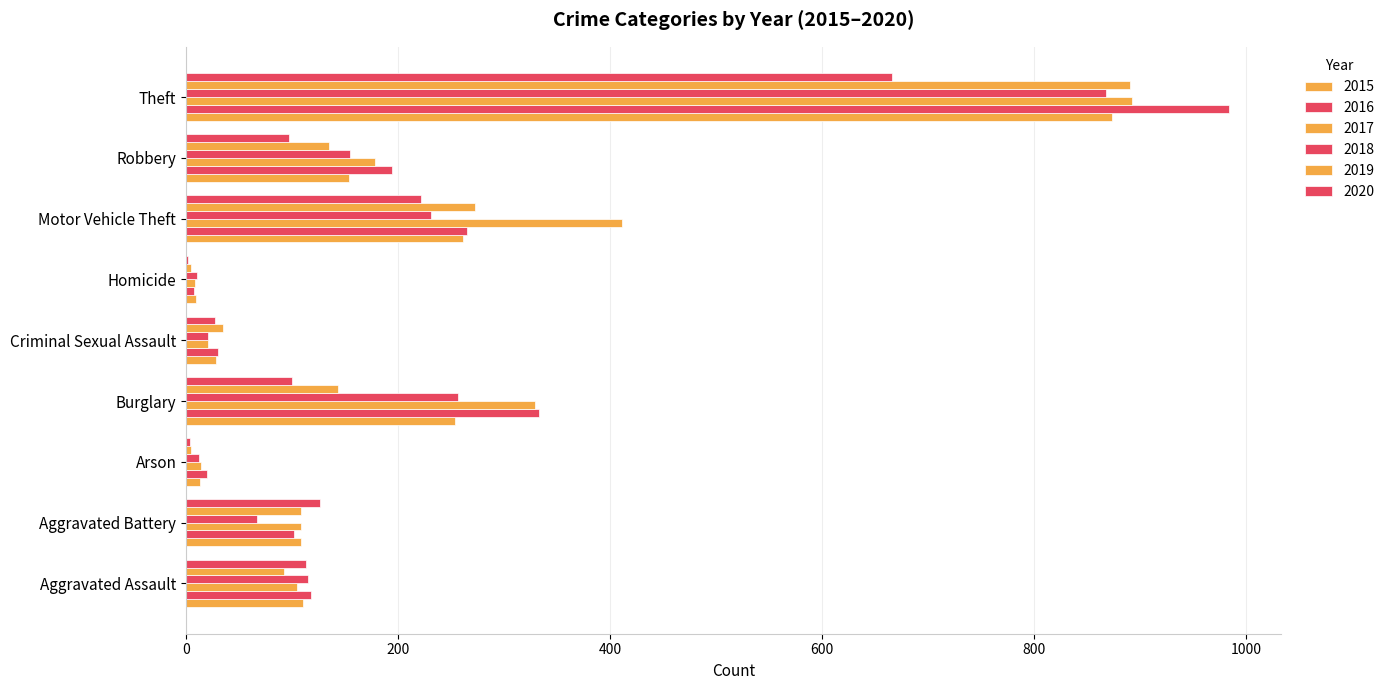

Rank the series by their maximum value, from lowest to highest.

2020, 2018, 2015, 2019, 2017, 2016